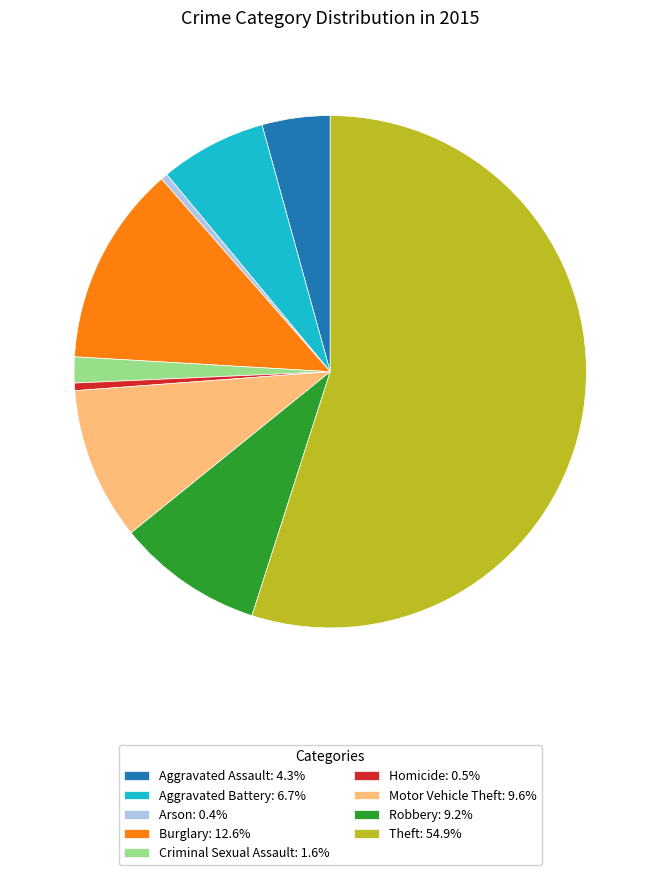

Do Motor Vehicle Theft: 9.6% and Aggravated Battery: 6.7% together represent more than half of the pie?

No